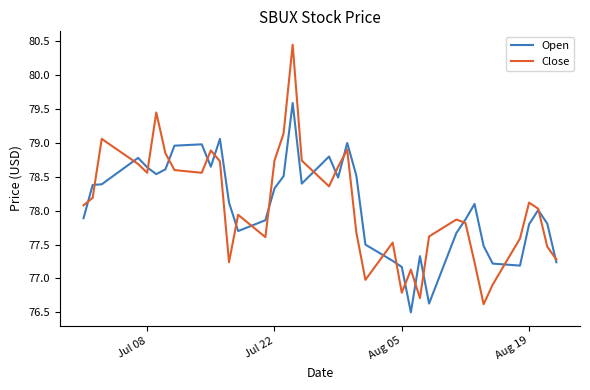

List the series in order of their peak value, lowest first.

Open, Close